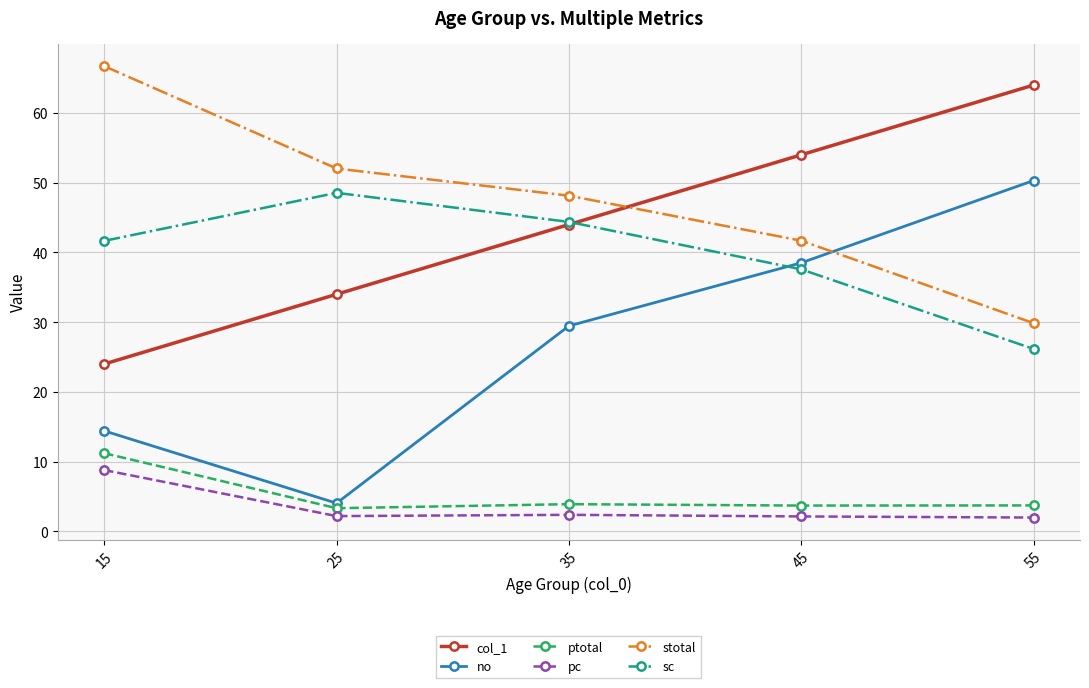

What is the sum of the no values at 35 and 55?

79.8